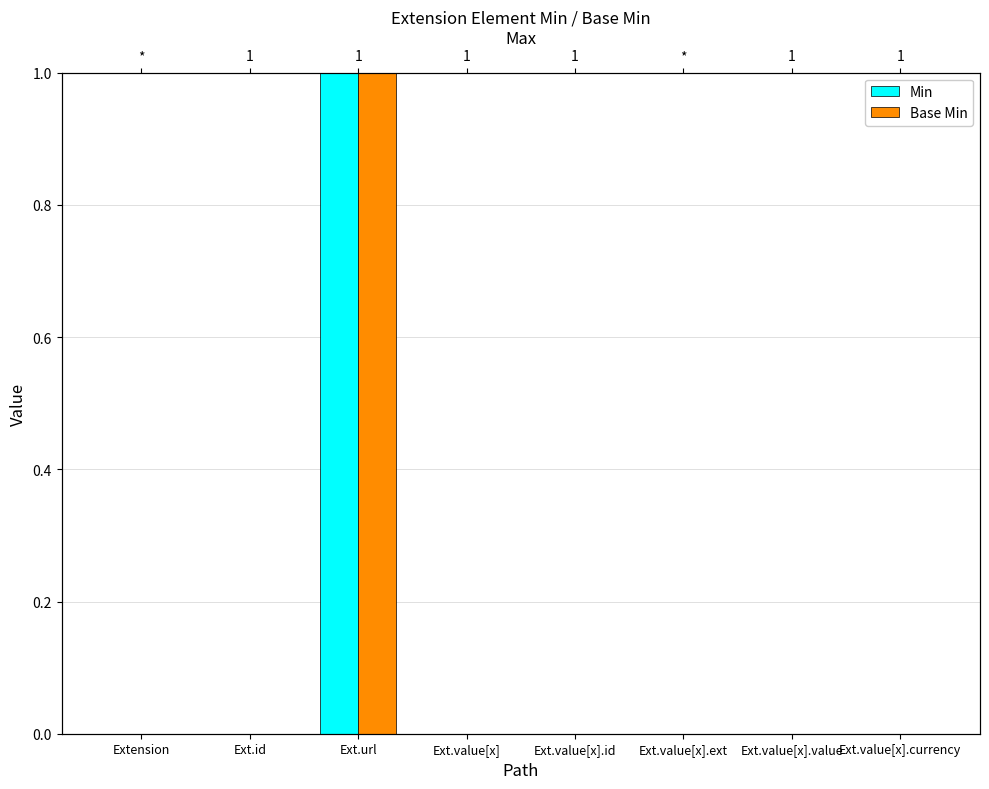

Between Ext.value[x] and Ext.value[x].id, which is larger?

Ext.value[x]